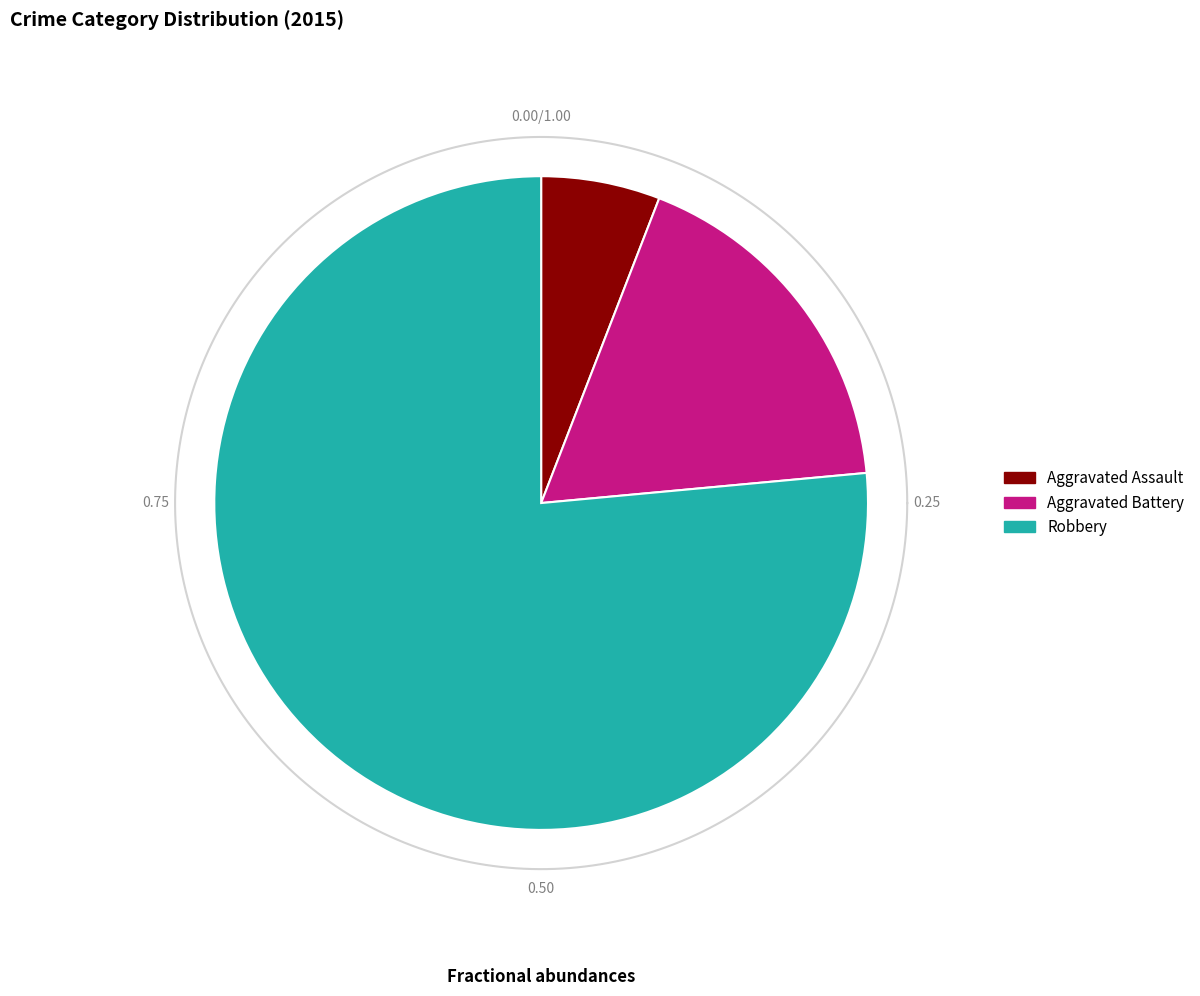

Is it true that Aggravated Assault is 1% of the pie?

False